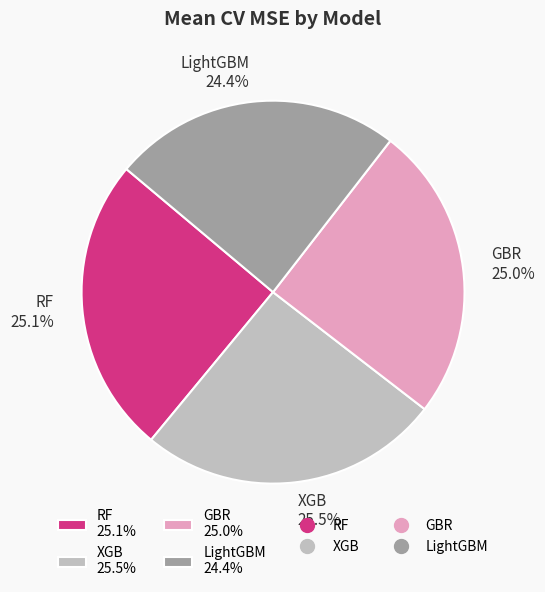

Which category has the smallest portion of the pie?

LightGBM